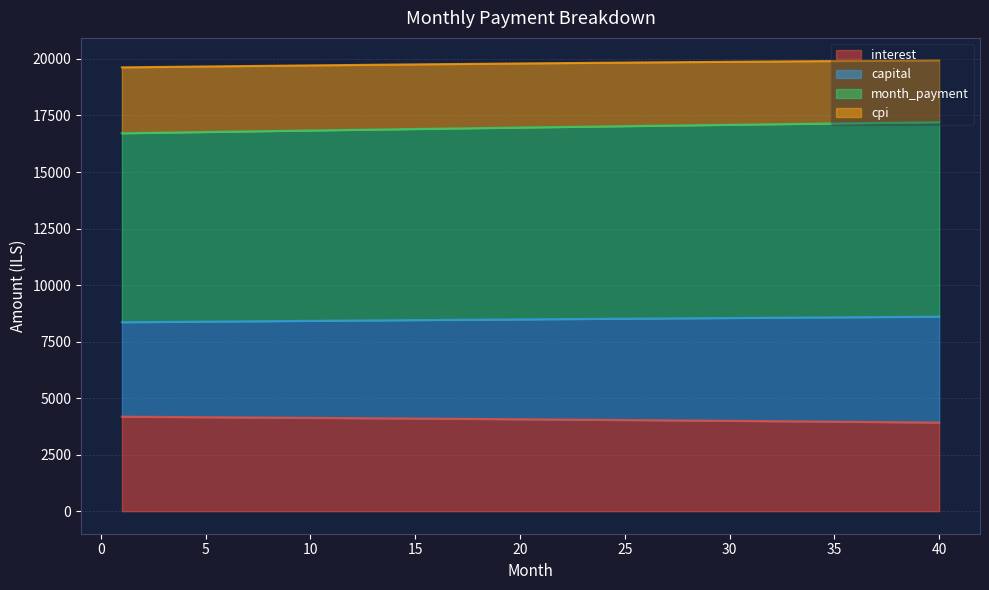

Does the chart have visible grid lines?

Yes